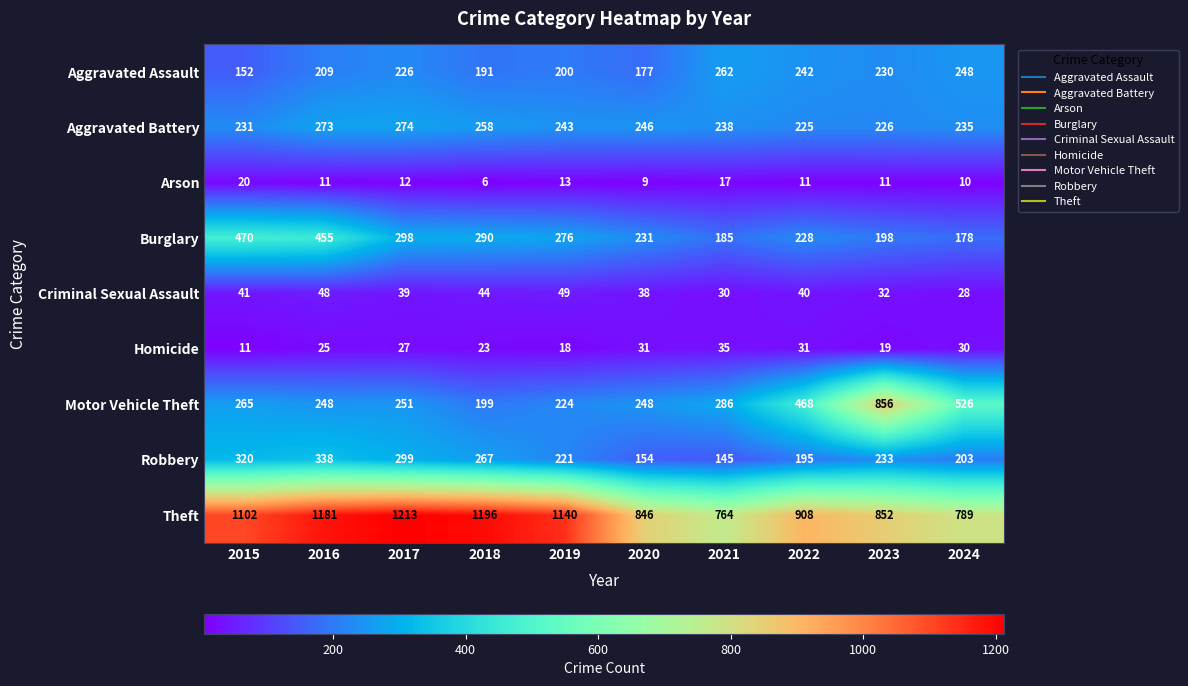

Rank the series by their maximum value, from highest to lowest.

Theft, Motor Vehicle Theft, Burglary, Robbery, Aggravated Battery, Aggravated Assault, Criminal Sexual Assault, Homicide, Arson